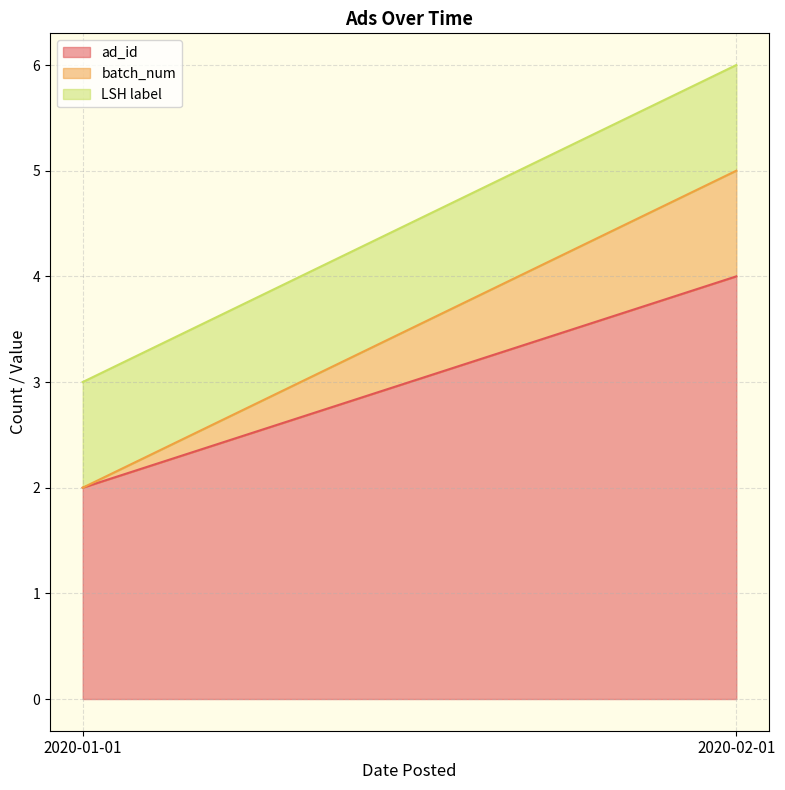

How many lines are shown in the chart?

3